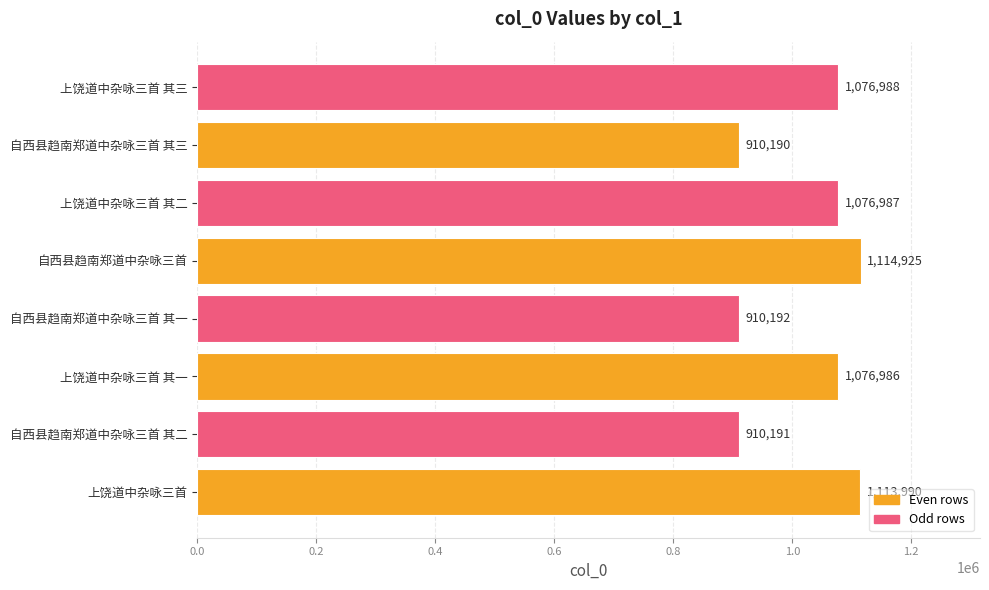

How many distinct data groups are displayed?

1